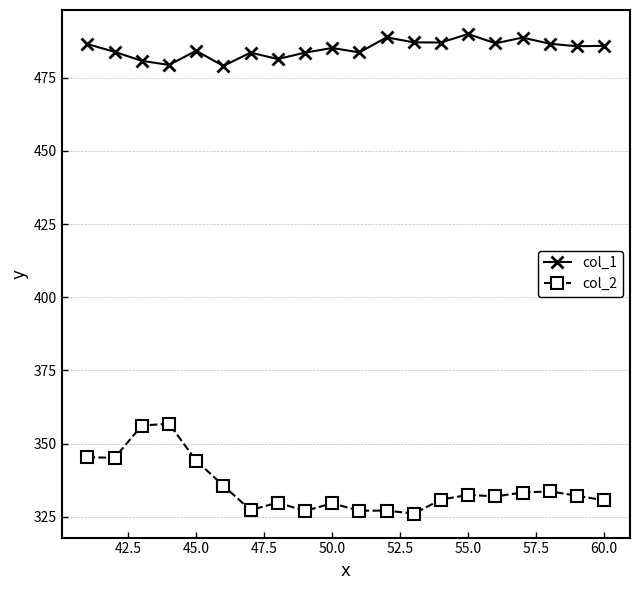

In col_2, how many points are higher than both neighbors (excluding endpoints)?

6